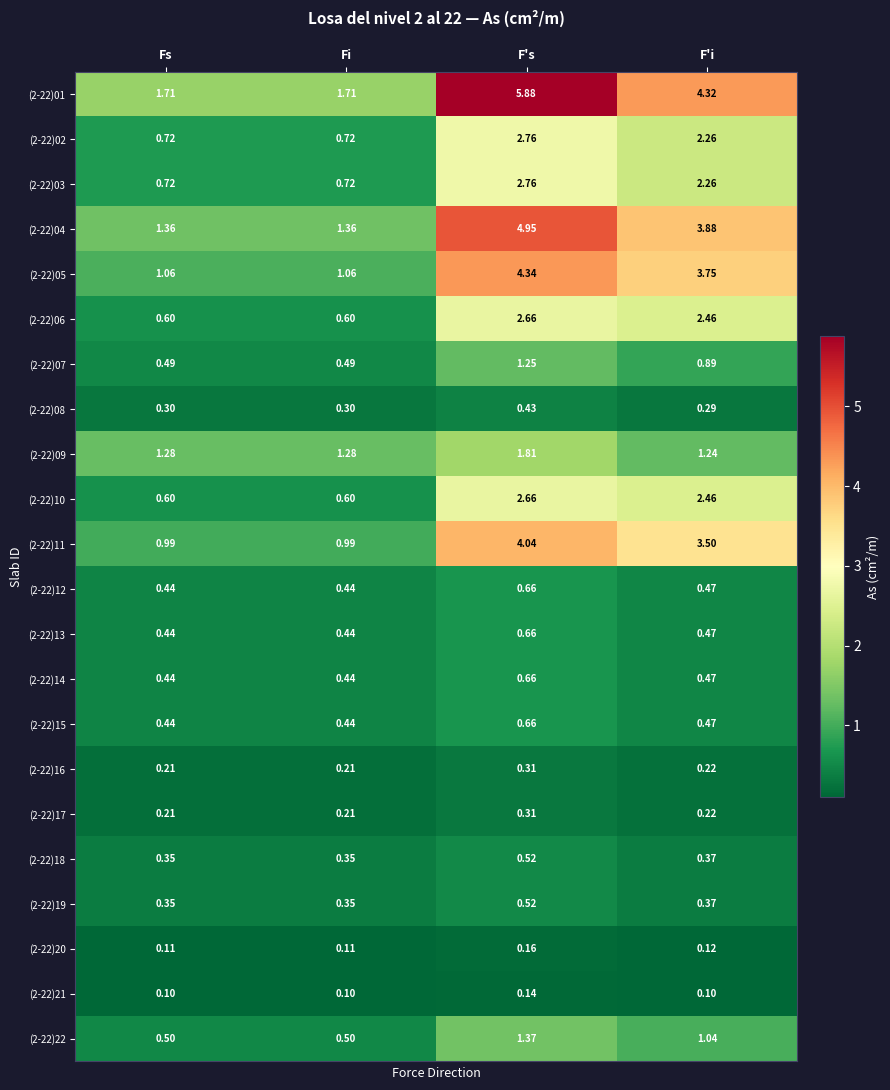

What is the total value across all series at Fs?

13.4